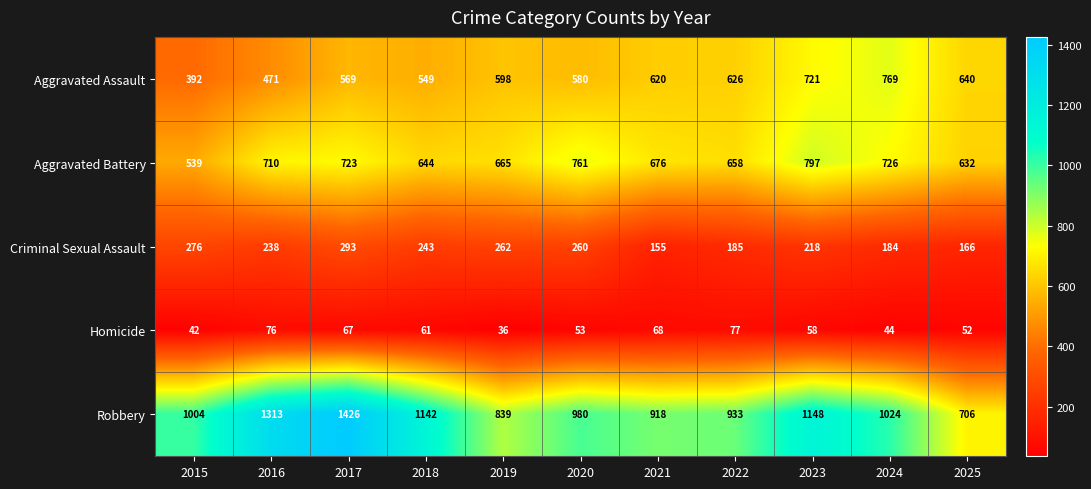

Which series has the largest total across all categories?

Robbery